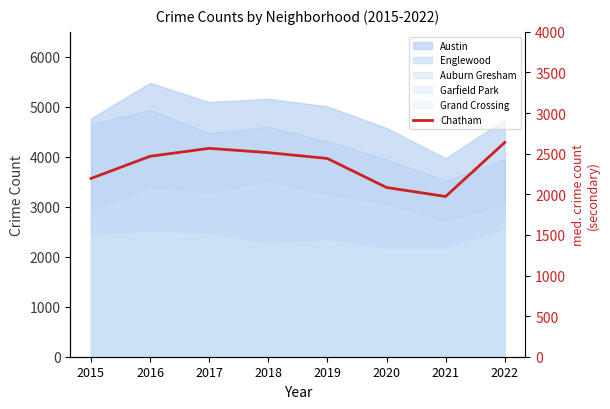

What is the minimum value shown in the chart?

1973